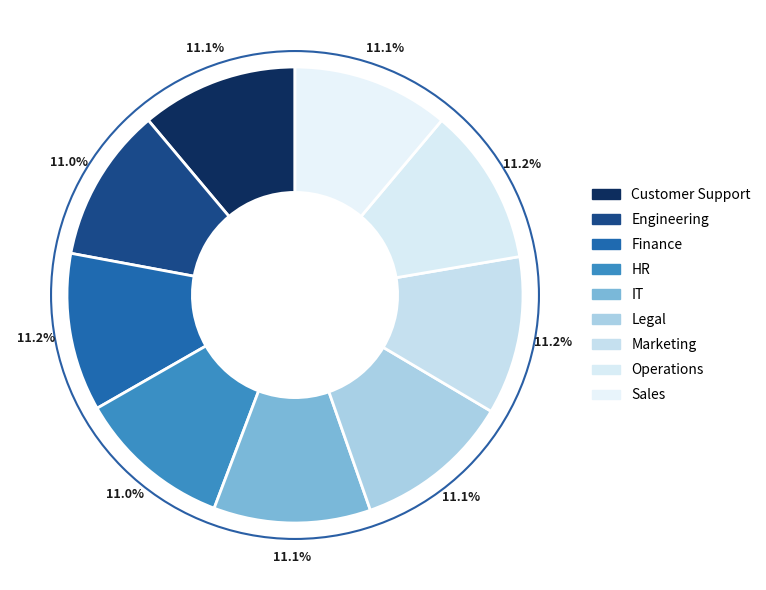

Which slice is the largest?

Marketing